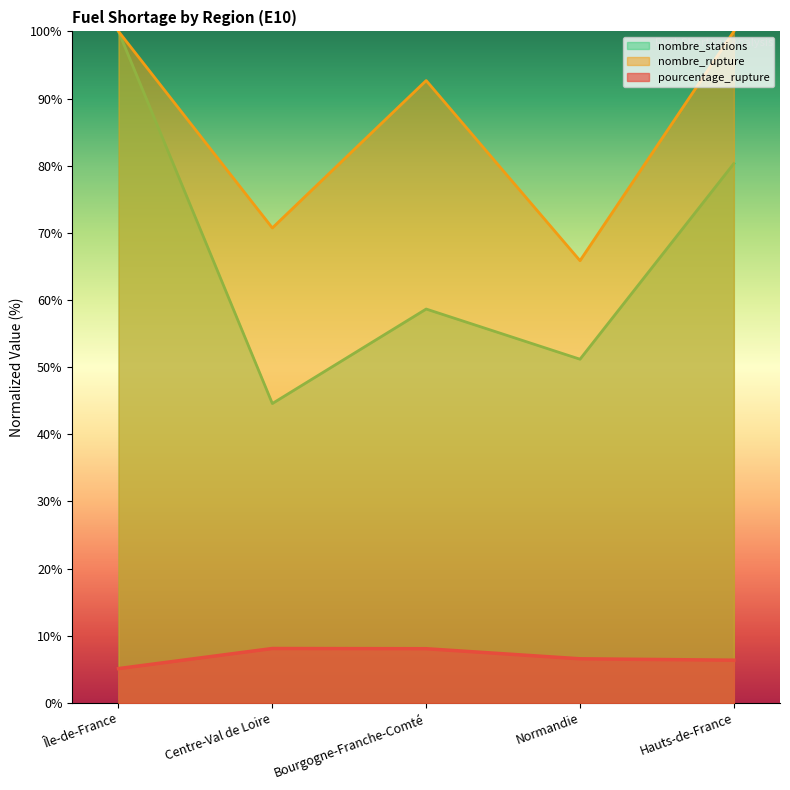

How many lines are shown in the chart?

3